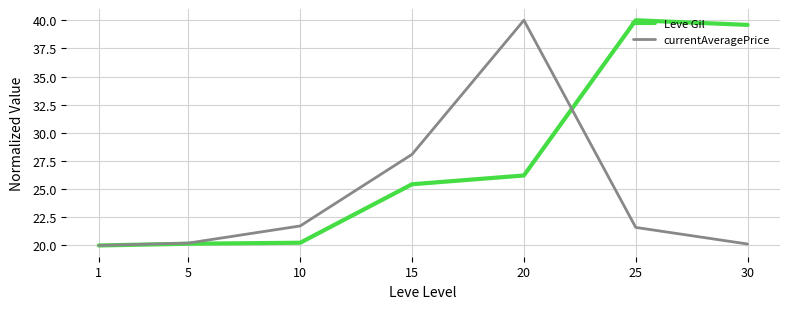

What is the maximum value for Leve Gil?

40.0